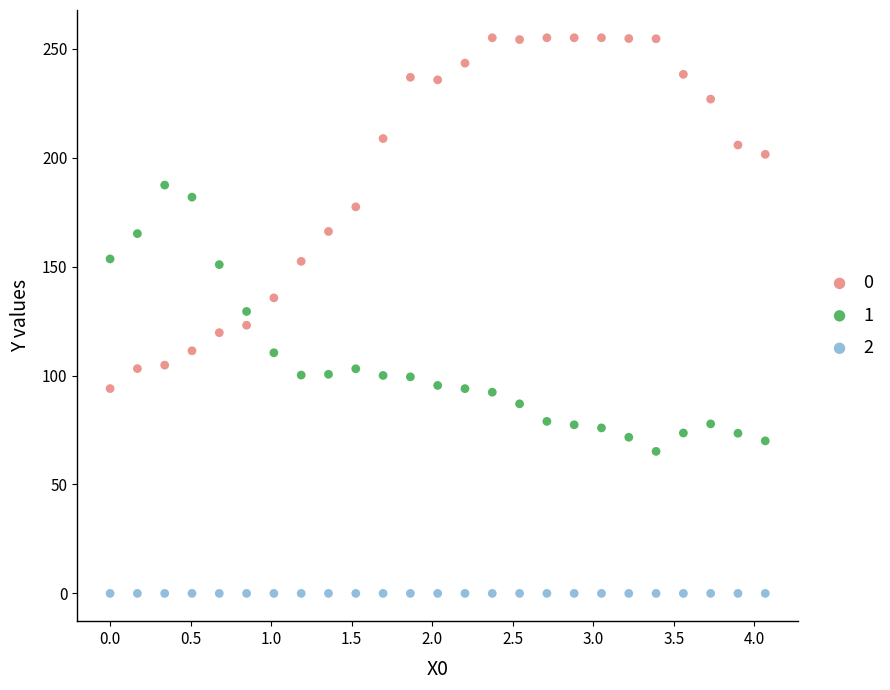

Which series reaches the minimum Y coordinate?

2